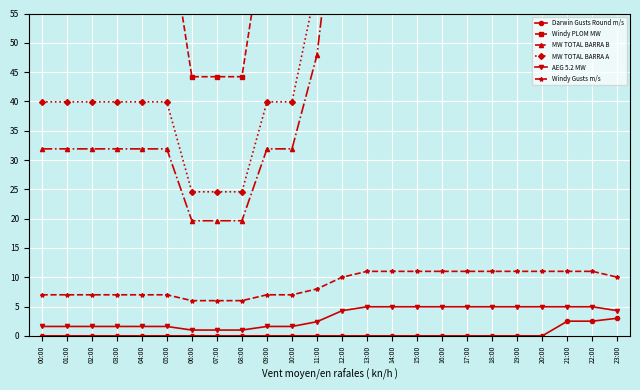

Rank the series by their maximum value, from lowest to highest.

Darwin Gusts Round m/s, AEG 5.2 MW, Windy Gusts m/s, MW TOTAL BARRA B, MW TOTAL BARRA A, Windy PLOM MW